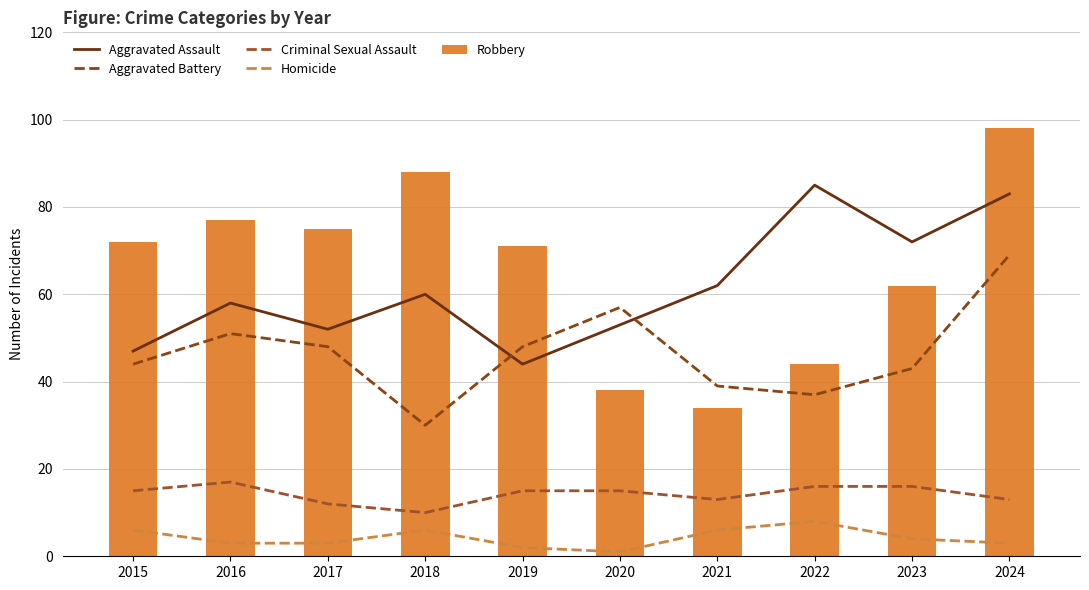

What is the maximum value for Robbery?

98